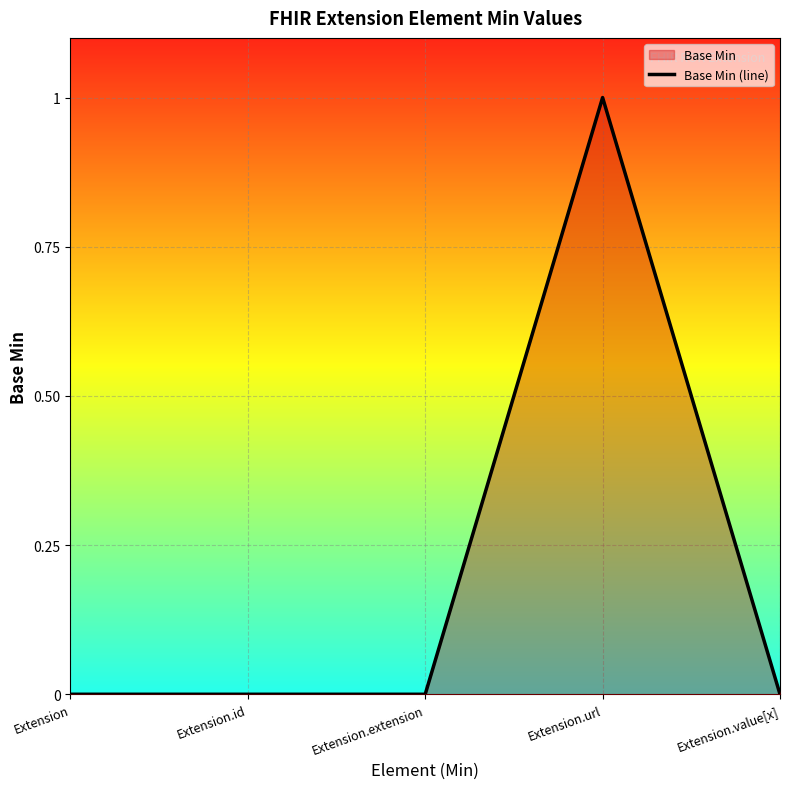

Rank the categories by value from lowest to highest.

Extension, Extension.id, Extension.extension, Extension.value[x], Extension.url